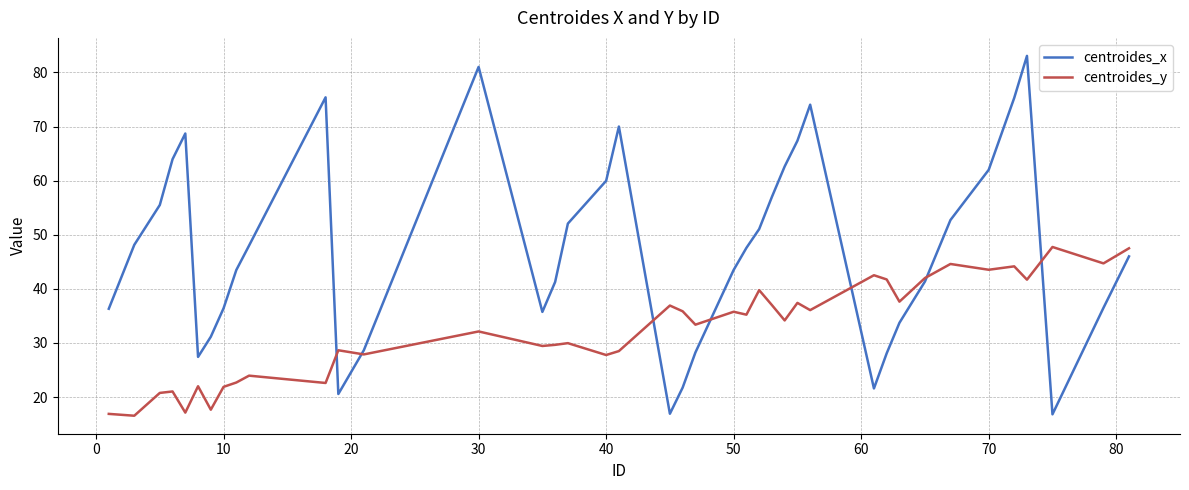

Rank the series by their average value, from lowest to highest.

centroides_y, centroides_x